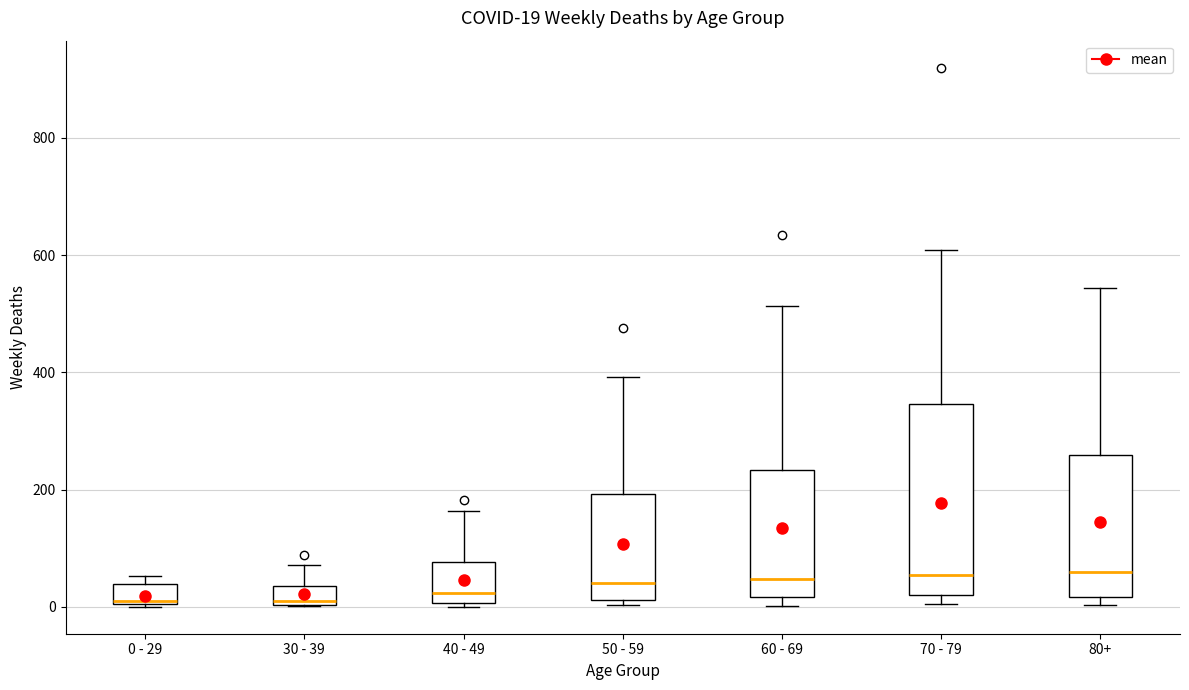

Which box is the tallest, from its lower edge to its upper edge?

70 - 79